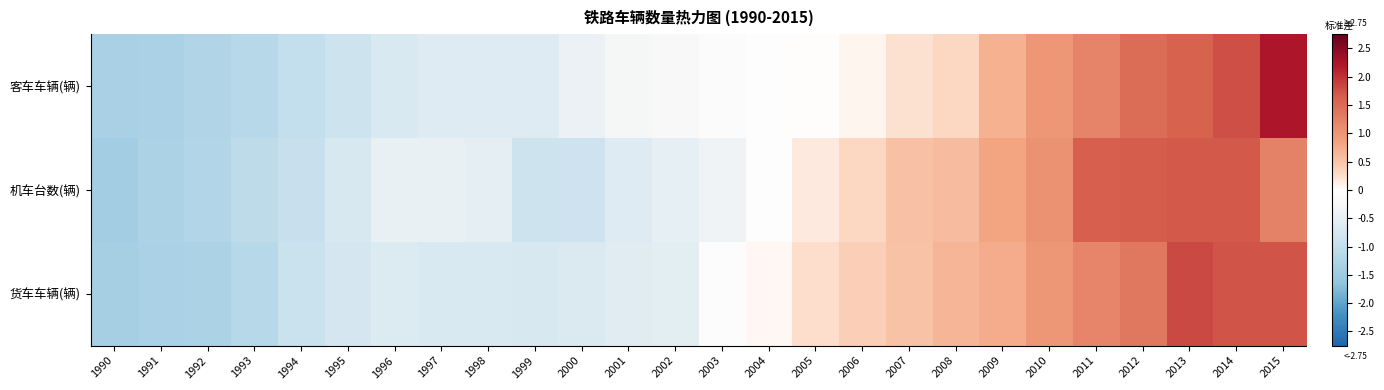

Reading left to right, list all the values displayed in this chart.

客车车辆(辆): 1990=-1.3	1991=-1.3	1992=-1.2	1993=-1.2	1994=-1.0	1995=-0.9	1996=-0.7	1997=-0.6	1998=-0.6	1999=-0.6	2000=-0.4	2001=-0.3	2002=-0.2	2003=-0.1	2004=-0.0	2005=0.0	2006=0.1	2007=0.2	2008=0.3	2009=0.7	2010=1.0	2011=1.2	2012=1.5	2013=1.6	2014=1.8	2015=2.2
机车台数(辆): 1990=-1.4	1991=-1.3	1992=-1.2	1993=-1.1	1994=-0.9	1995=-0.7	1996=-0.5	1997=-0.5	1998=-0.5	1999=-0.9	2000=-0.9	2001=-0.6	2002=-0.5	2003=-0.4	2004=-0.0	2005=0.2	2006=0.3	2007=0.5	2008=0.6	2009=0.8	2010=1.1	2011=1.6	2012=1.7	2013=1.7	2014=1.7	2015=1.2
货车车辆(辆): 1990=-1.4	1991=-1.3	1992=-1.3	1993=-1.1	1994=-0.9	1995=-0.8	1996=-0.6	1997=-0.7	1998=-0.7	1999=-0.7	2000=-0.7	2001=-0.6	2002=-0.5	2003=-0.1	2004=0.1	2005=0.3	2006=0.4	2007=0.5	2008=0.6	2009=0.7	2010=1.0	2011=1.2	2012=1.4	2013=1.8	2014=1.7	2015=1.7